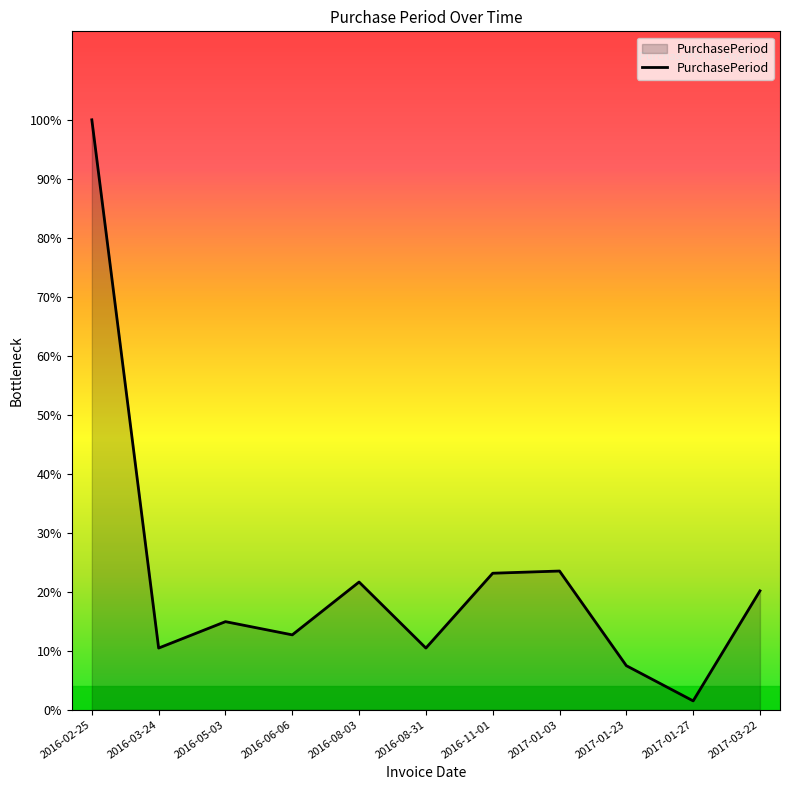

Does the chart have visible grid lines?

No